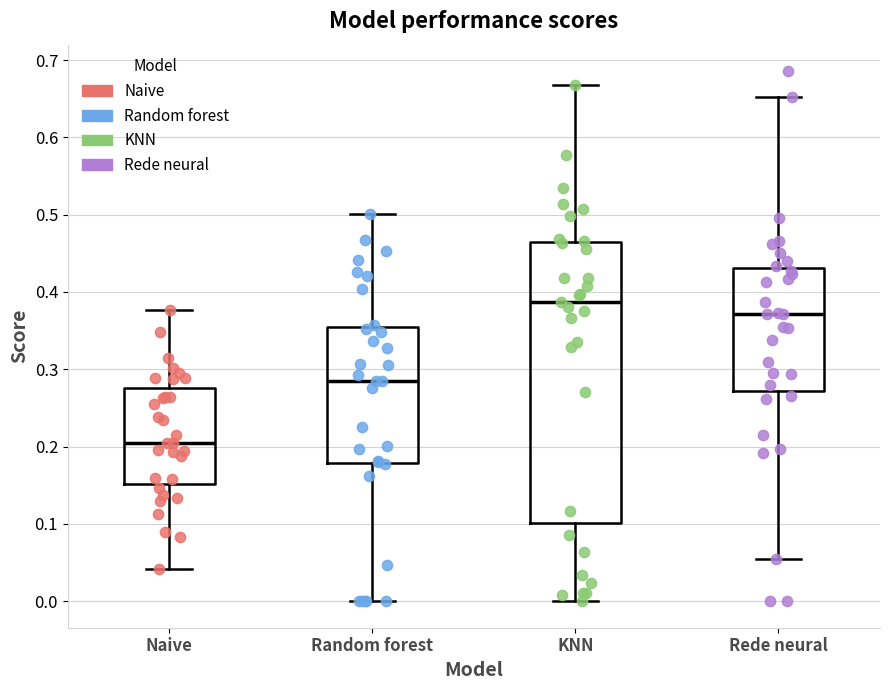

Which box is the tallest, from its lower edge to its upper edge?

KNN